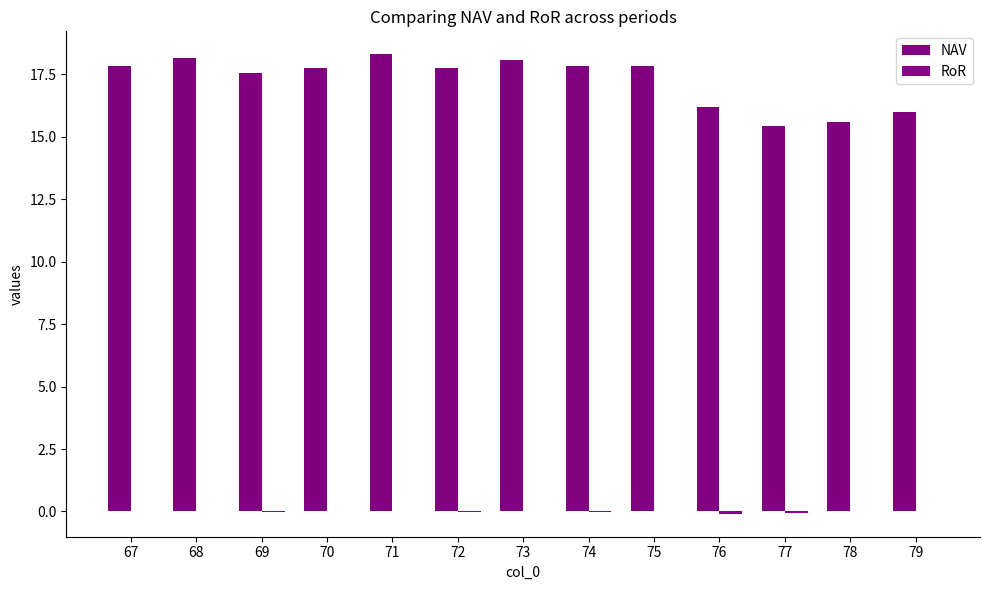

Count the number of categories in the chart.

13